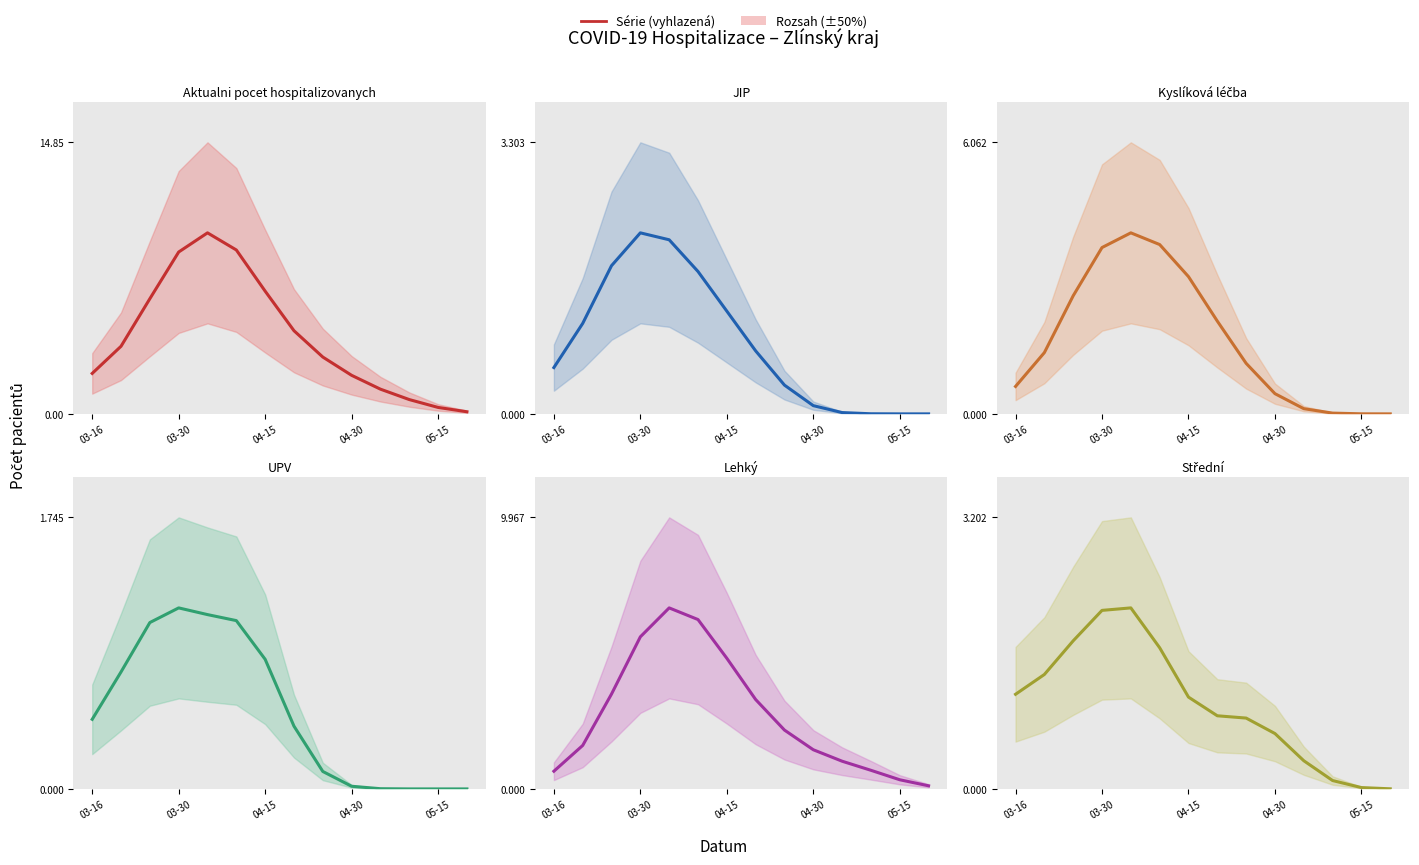

Is it true that UPV equals 0.0 at 8?

False